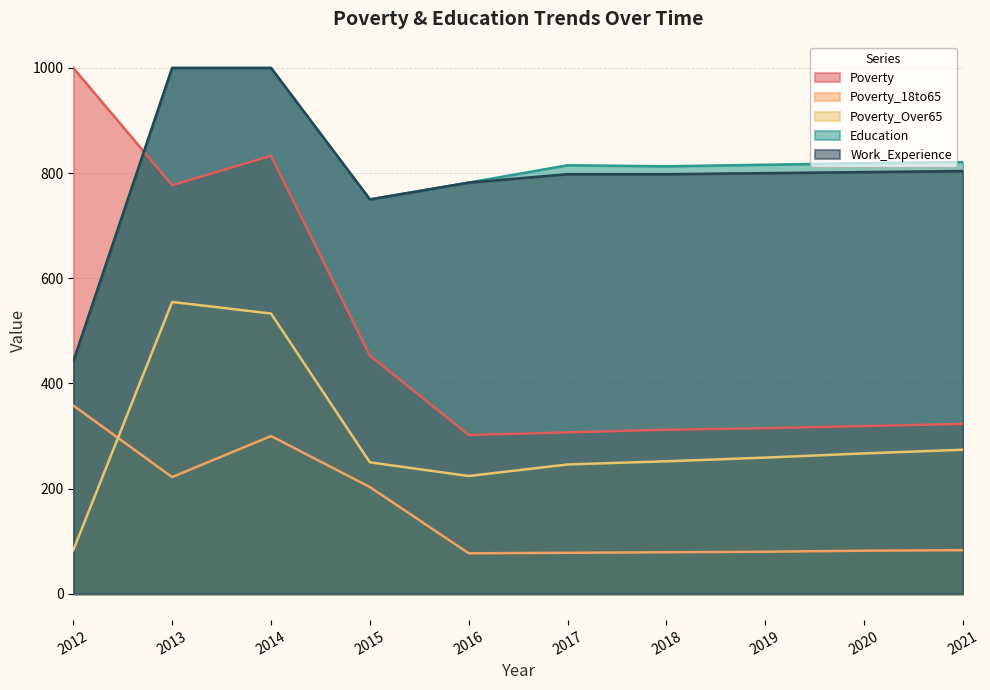

At which label does Education reach its minimum?

2012